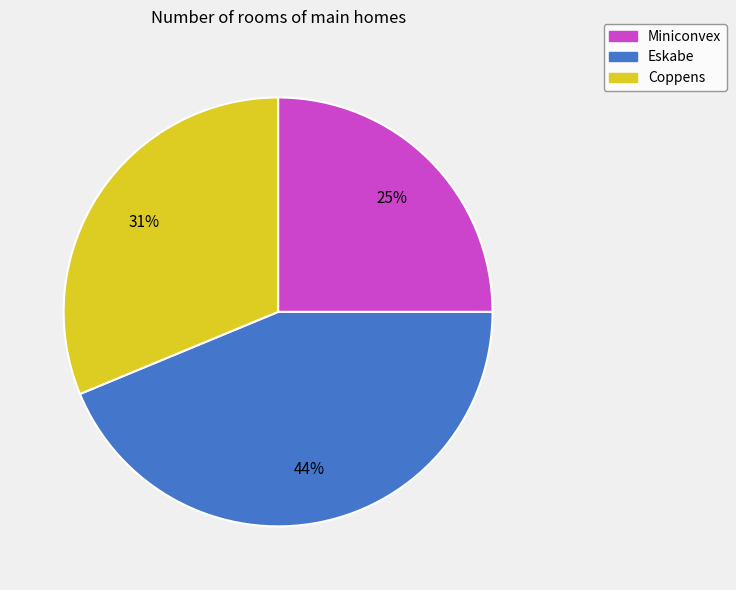

Is it true that Eskabe is 33% of the pie?

False